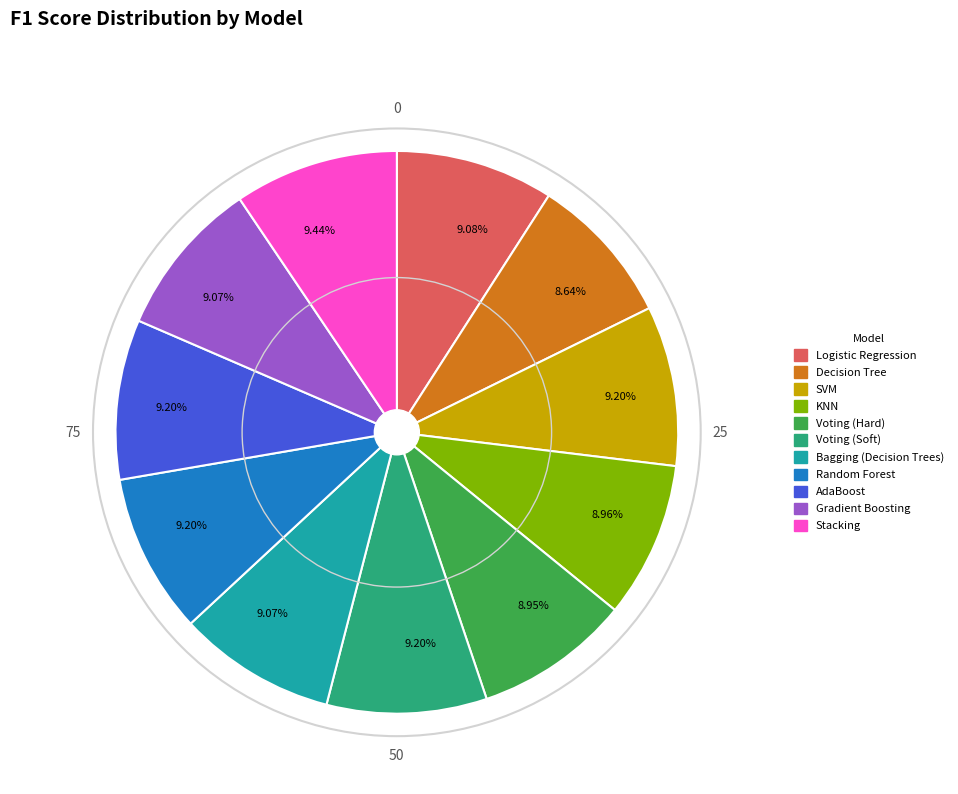

What percentage is the KNN slice, to the nearest percent?

9%